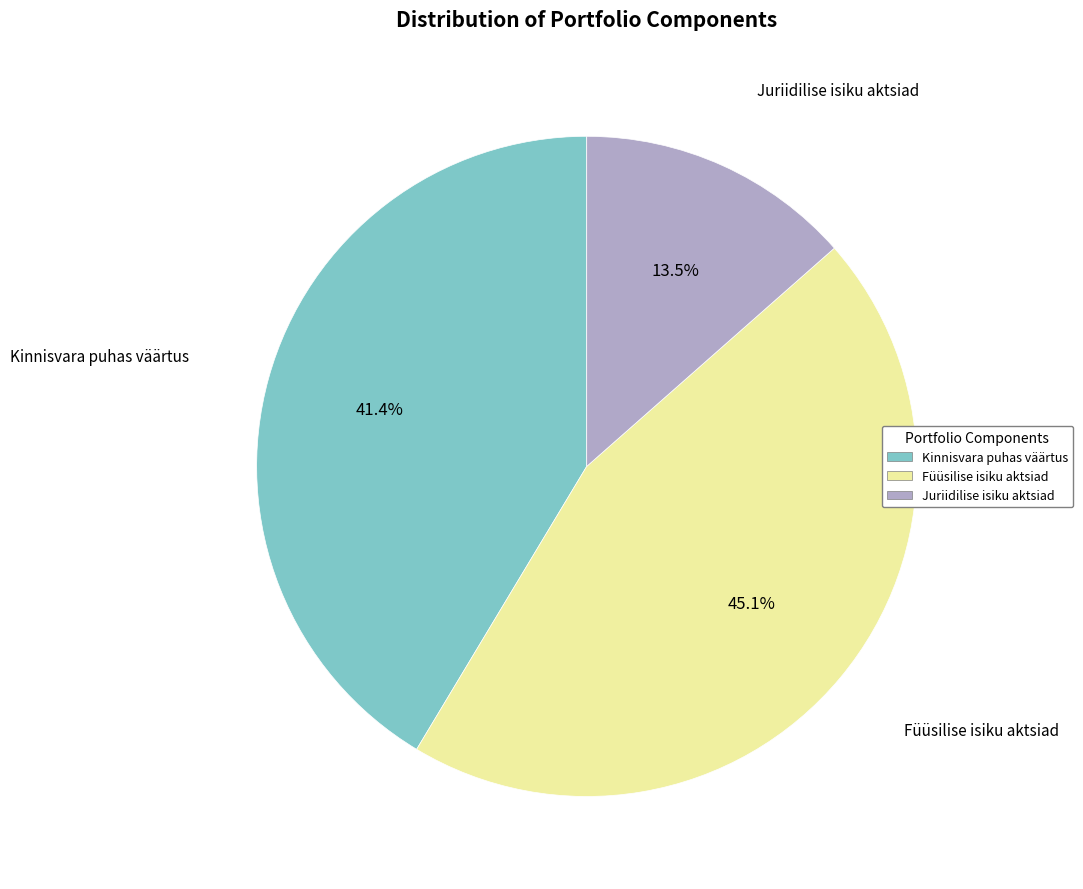

What is the largest slice in the pie chart?

Füüsilise isiku aktsiad